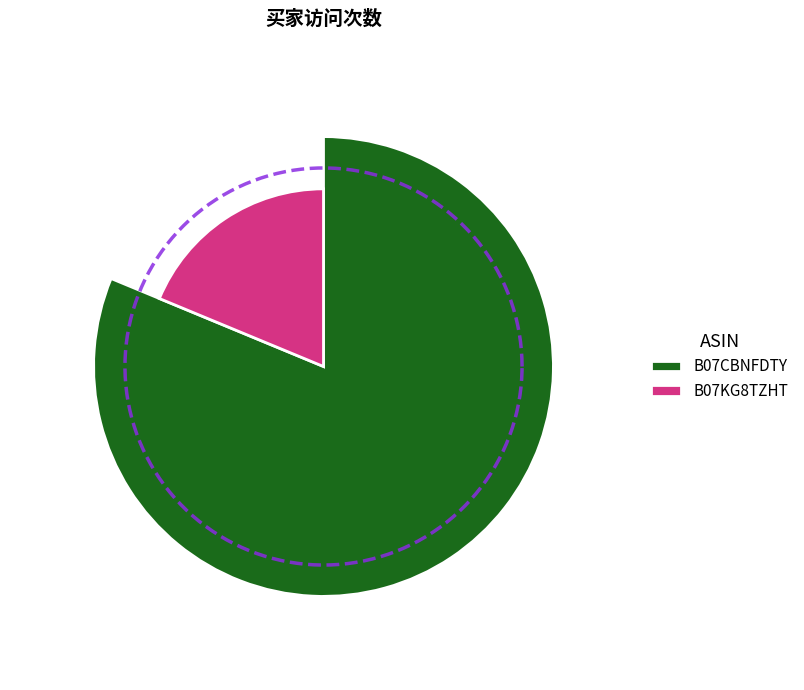

True or false: B07KG8TZHT accounts for 19% of the total.

True